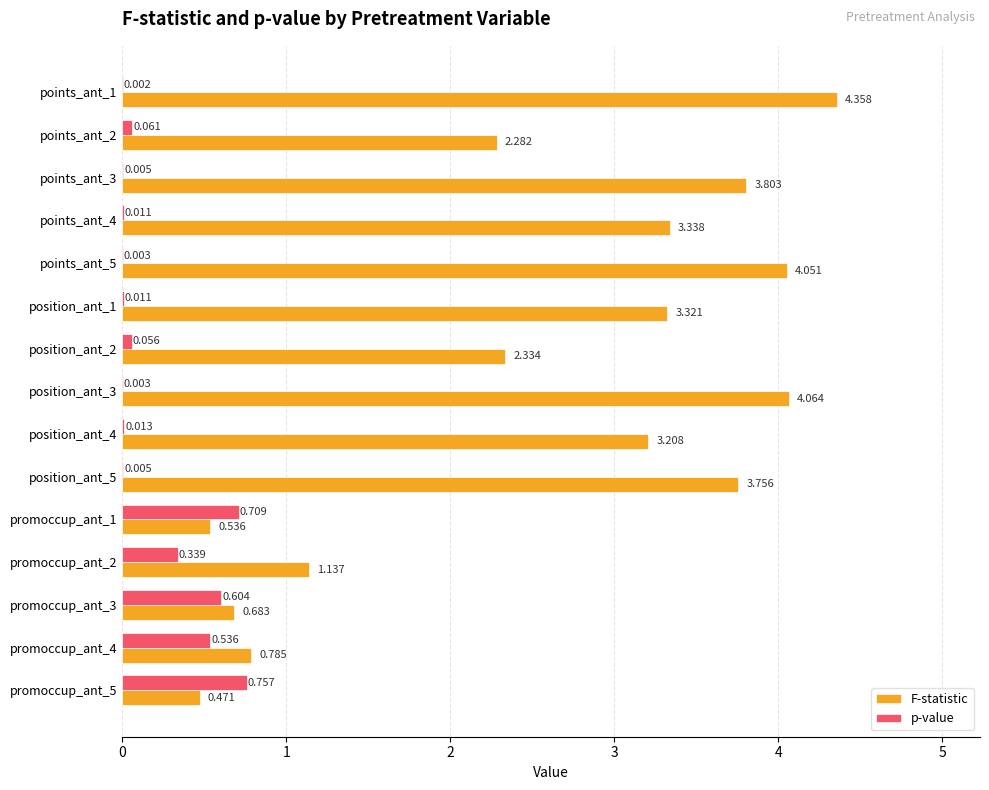

What is the average value of the p-value series?

0.2